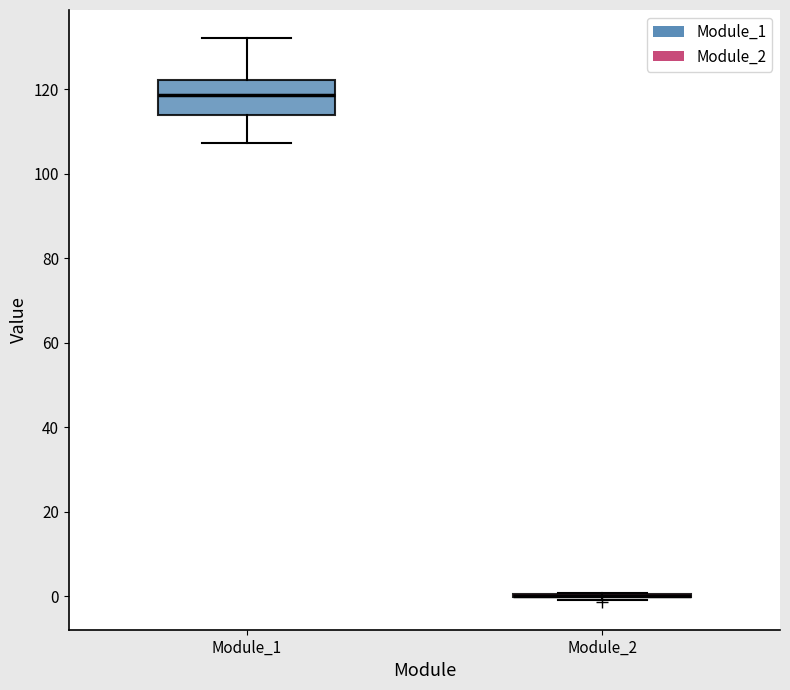

Reading left to right, transcribe this box plot: for each box, give where its median line is, the range the box spans, and where its two whiskers end, as read against the y-axis. The values are not printed on the chart, so give them approximately, as read against the axis.

Module_1: median 118, box 114 to 122, whiskers 108 to 132
Module_2: box collapsed to a line at 0, whiskers 0 to 0